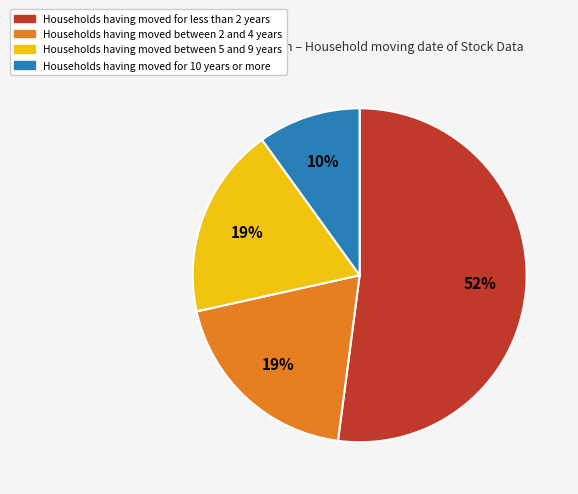

To the nearest percent, what is the combined percentage of Households having moved for 10 years or more and Households having moved for less than 2 years?

62%